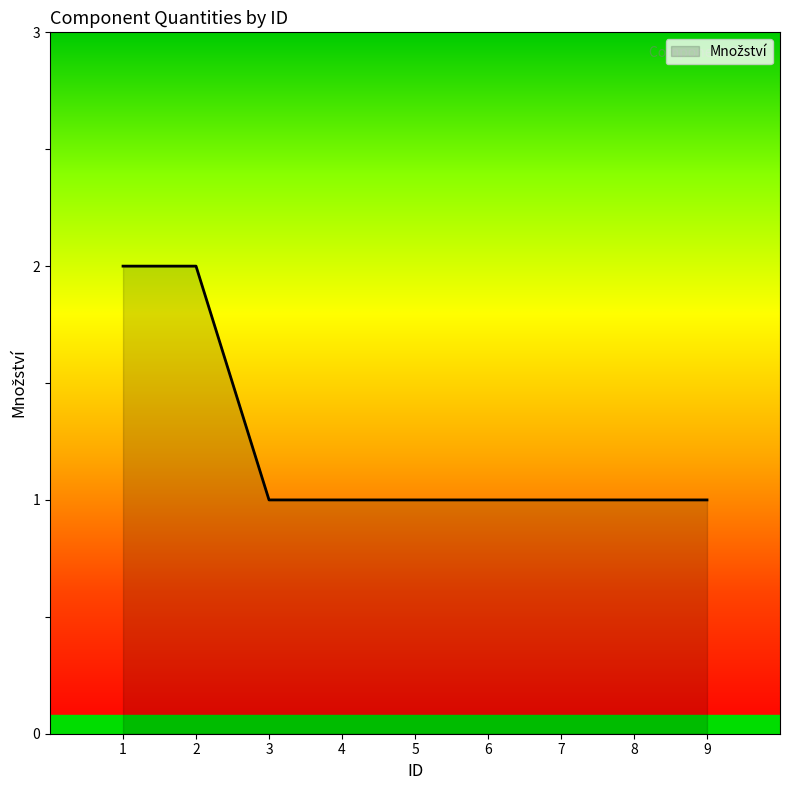

What is the ratio of the value at 1 to the value at 3?

2.0